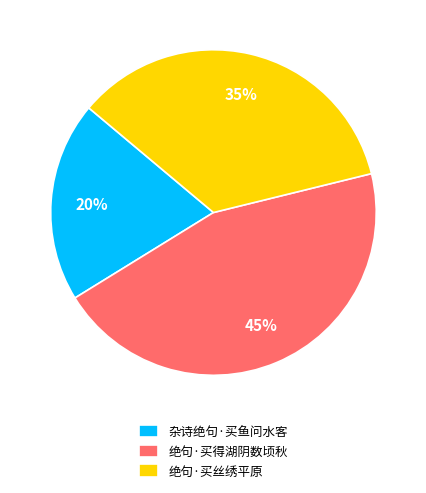

Is 绝句·买丝绣平原 the majority of the pie?

No